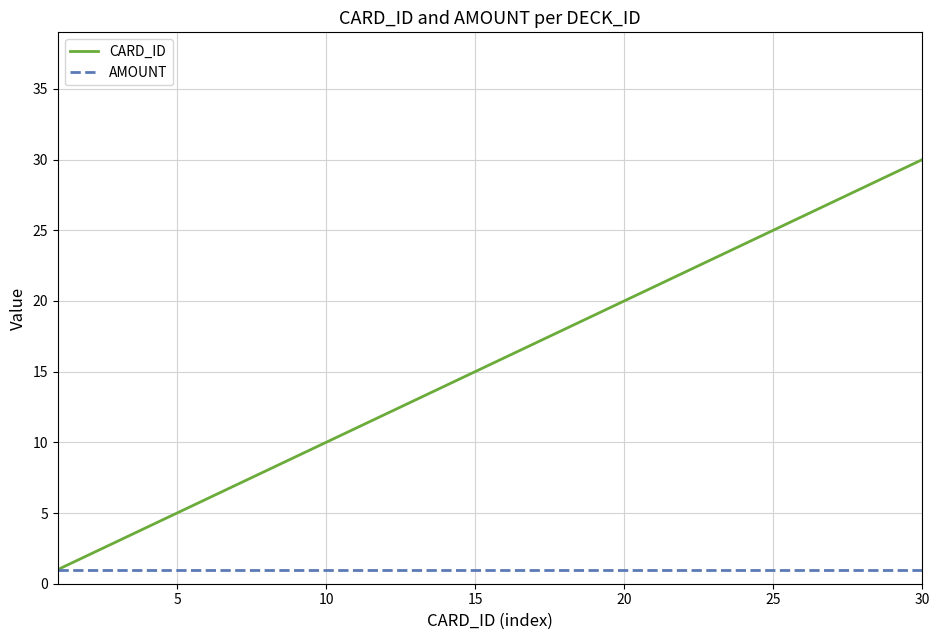

What is the sum of all AMOUNT values?

30